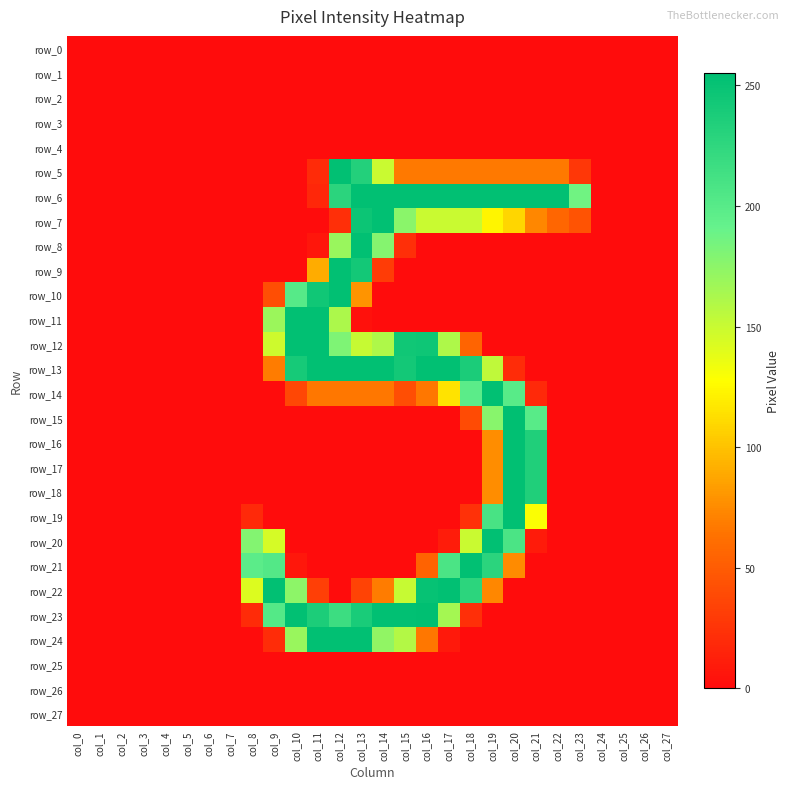

Which has a higher value, col_22 or col_12?

col_22